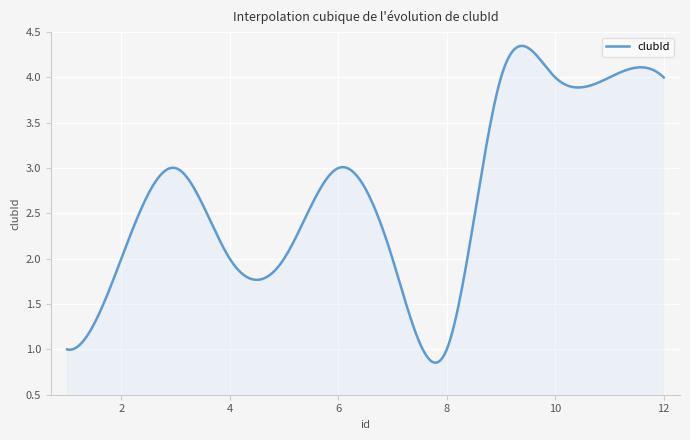

What is the difference between the maximum and minimum values?

3.5